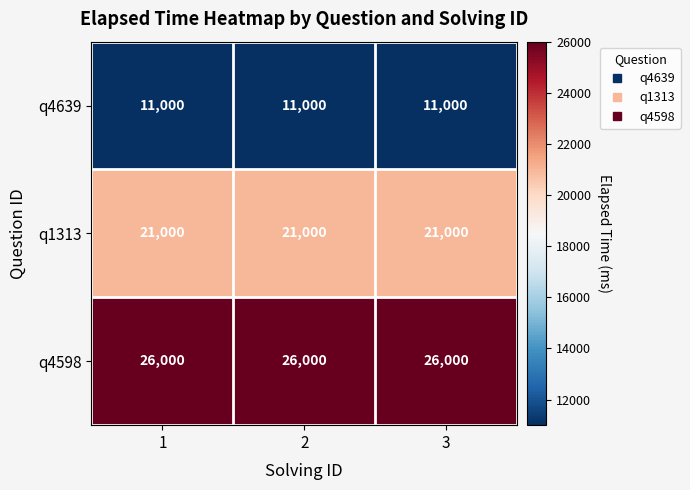

What is the minimum value shown in the chart?

11000